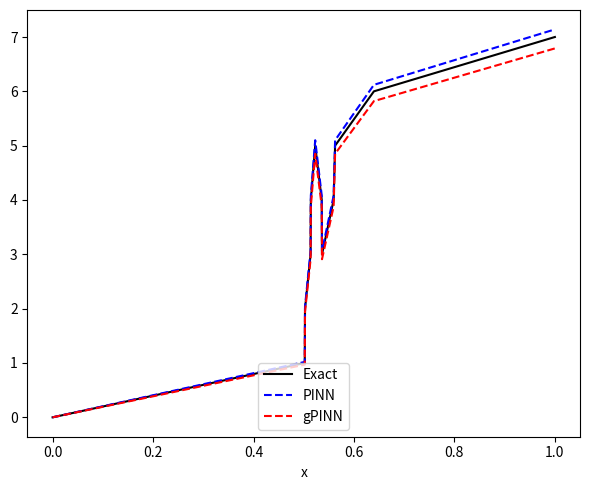

In Exact, how many points are higher than both neighbors (excluding endpoints)?

1